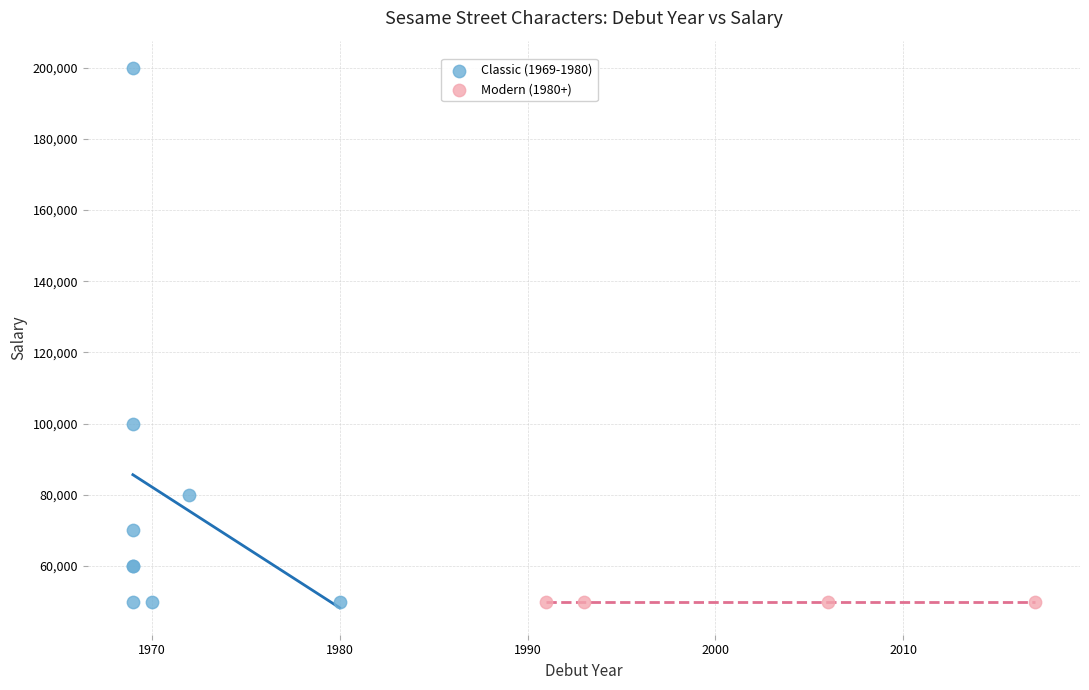

Which series reaches the maximum Y coordinate?

Classic (1969-1980)